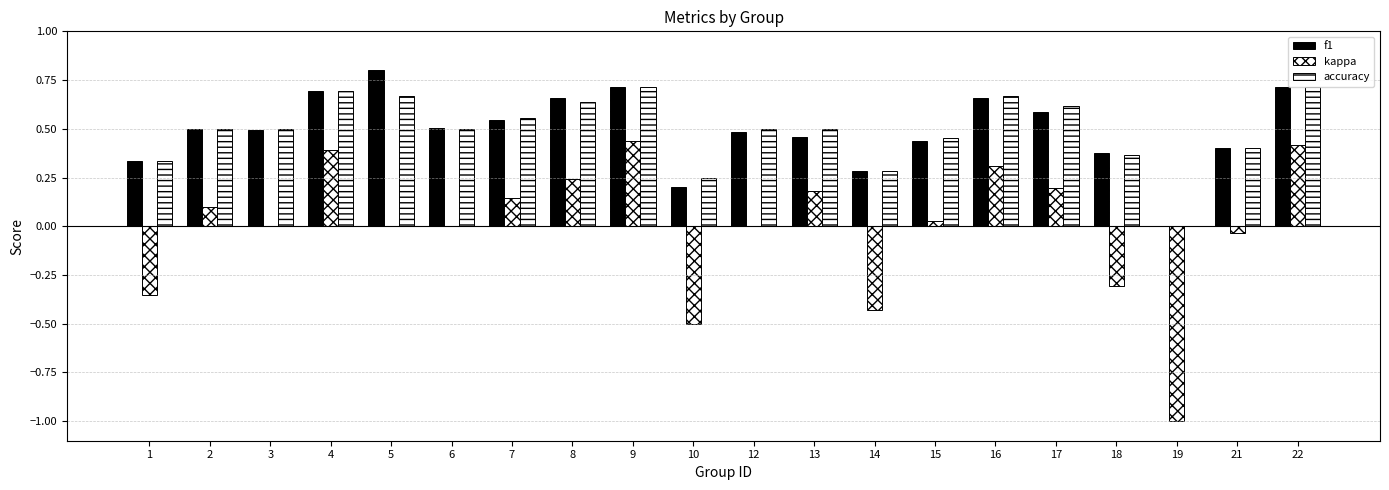

How many groups of bars are there?

20